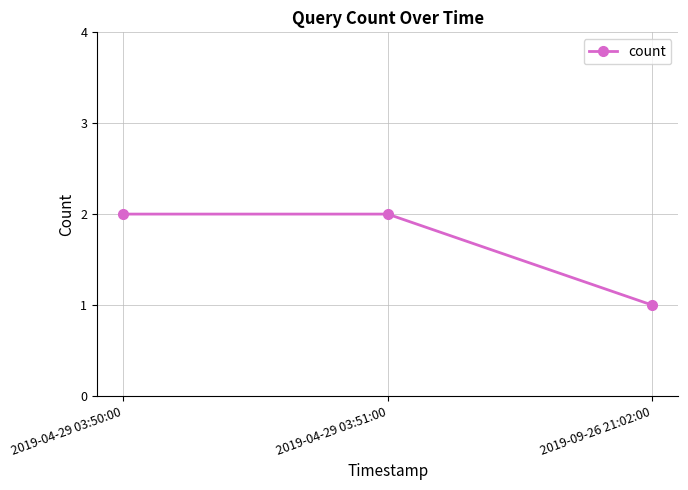

Count the number of categories in the chart.

3